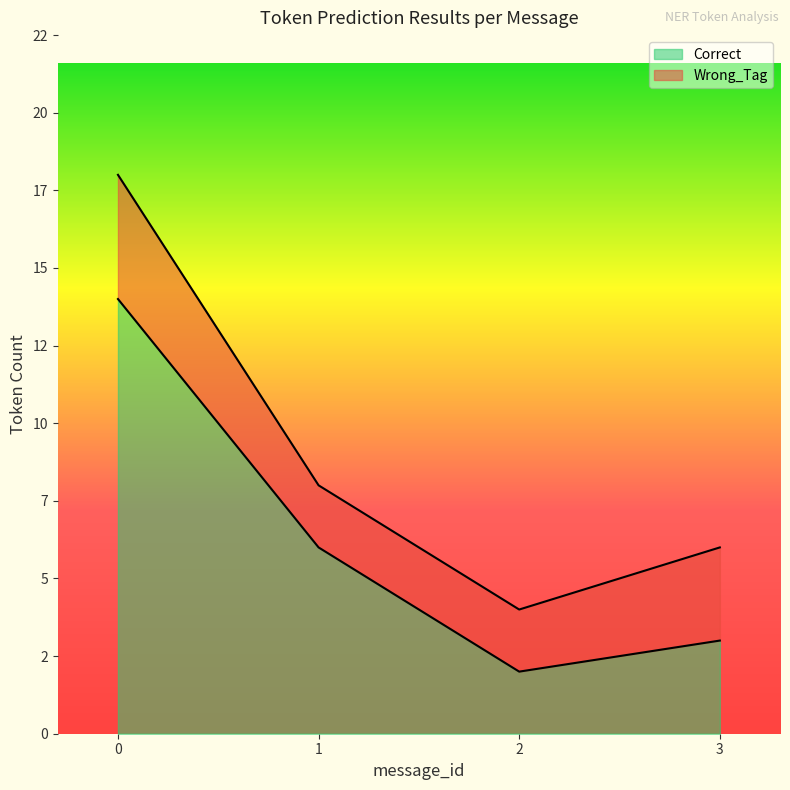

Is the value of Wrong_Tag at 8 greater than the value of Correct at 11?

No